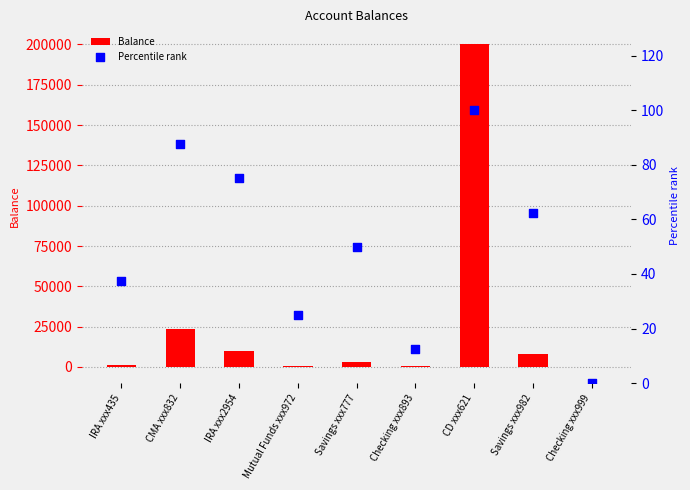

At which category is the sum across all series the highest?

CD xxx621